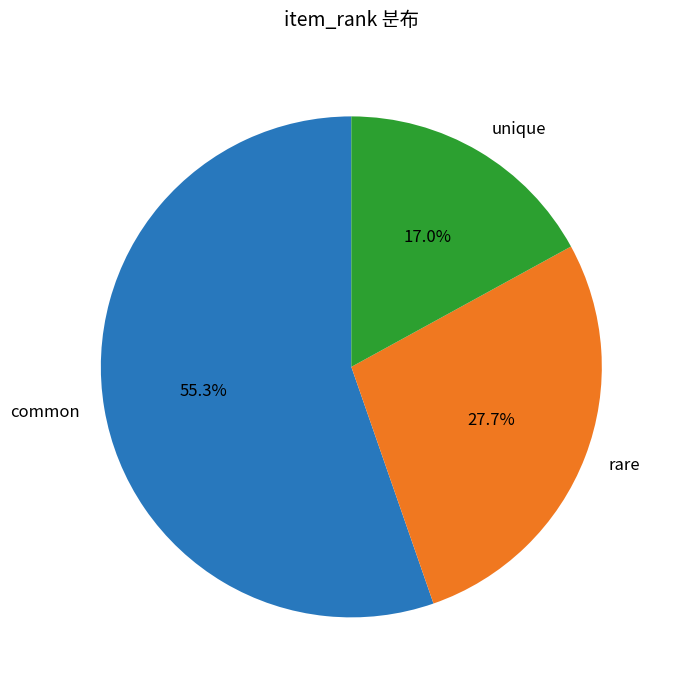

To the nearest percent, what portion does rare represent?

28%